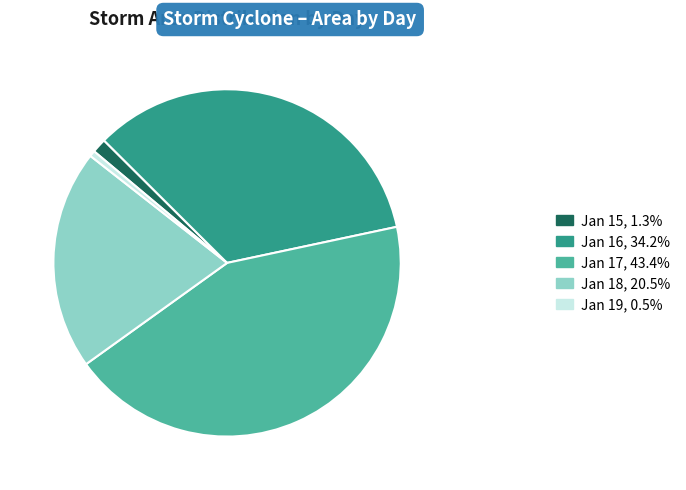

Does any single category account for the majority?

No